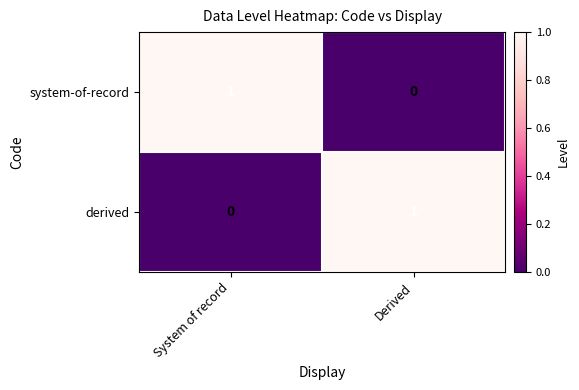

At System of record, list the series in order from smallest to largest.

derived, system-of-record